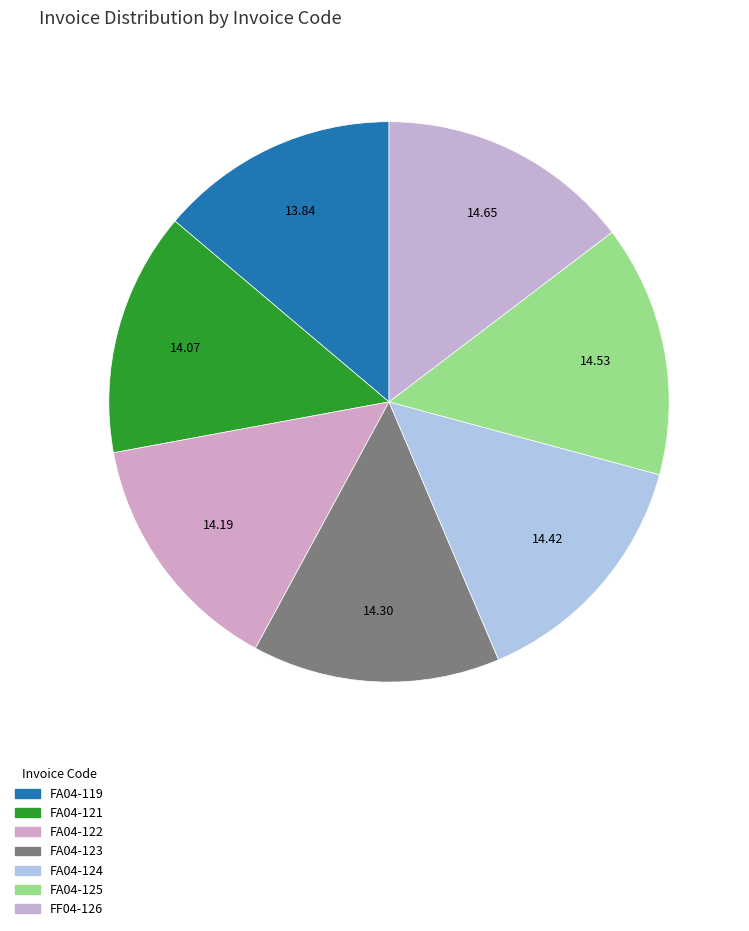

How many slices are in this pie chart?

7